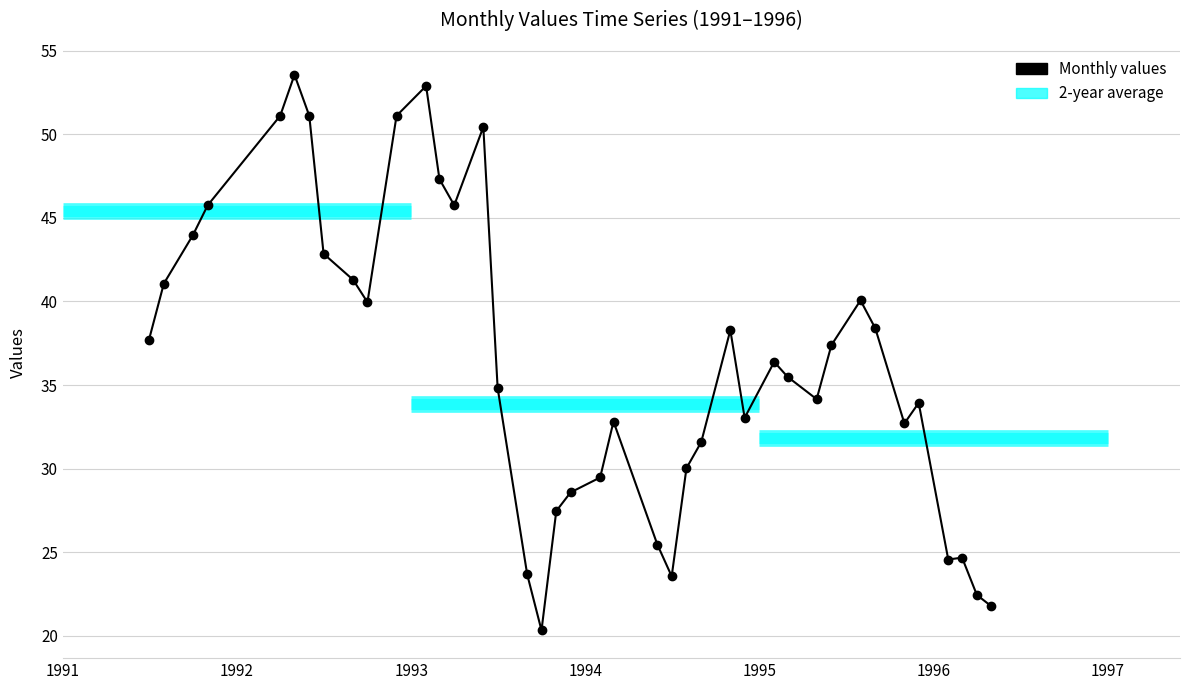

How many points are higher than both their immediate neighbors (excluding endpoints)?

9